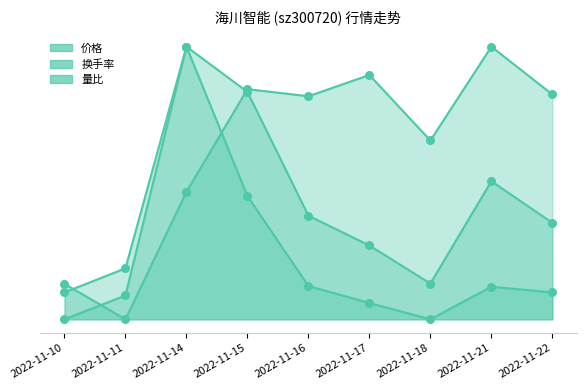

What are all the series names shown in the legend?

价格, 换手率, 量比